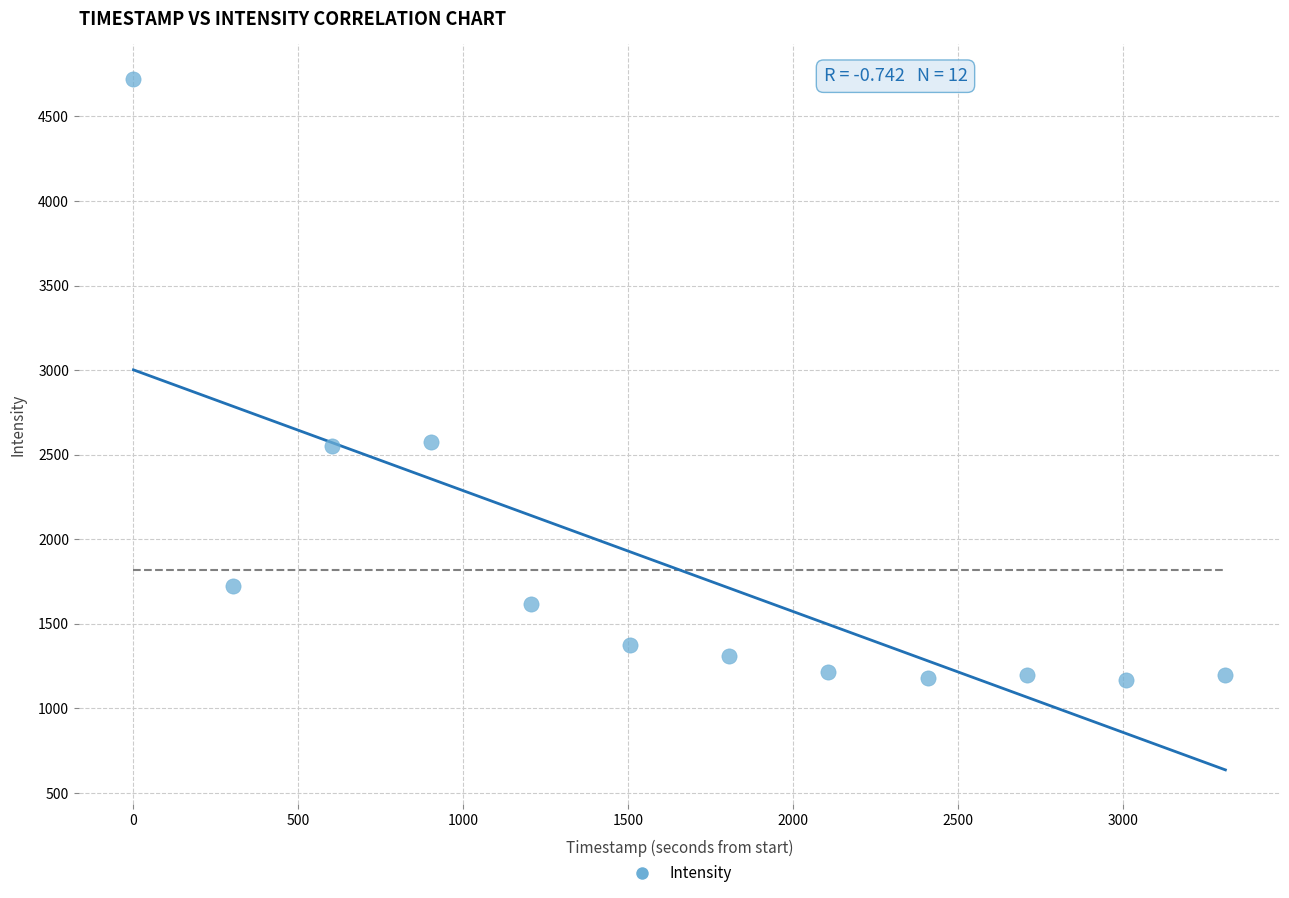

What is the range of Y values (max minus min)?

3552.1